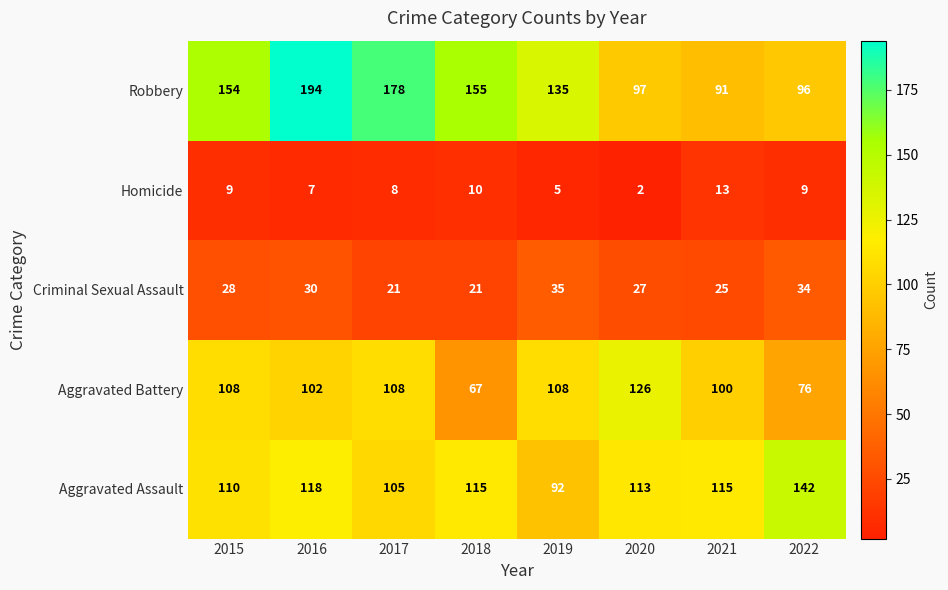

What is the maximum value shown in the chart?

194